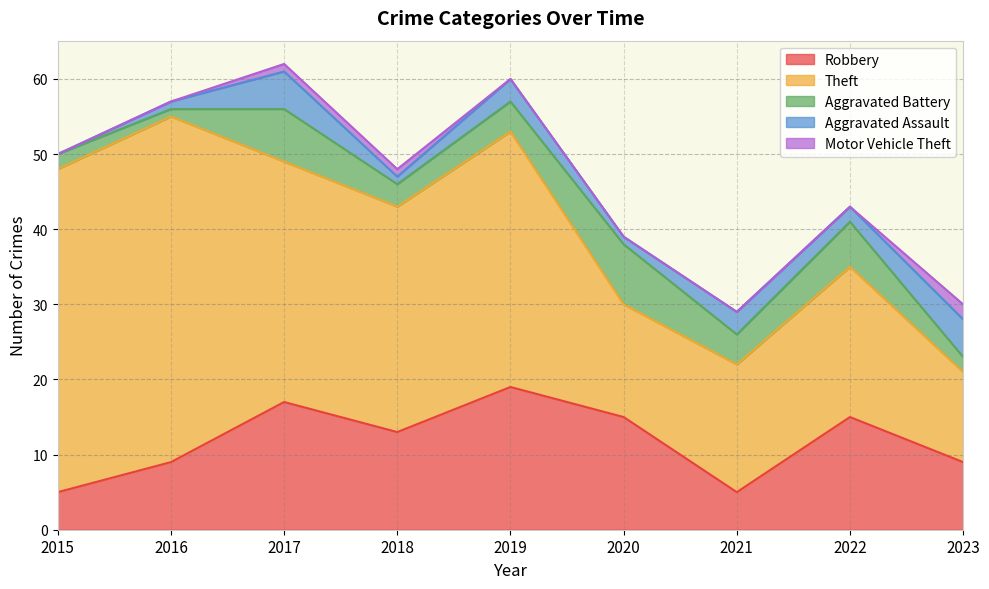

How many categories are shown in the chart?

9